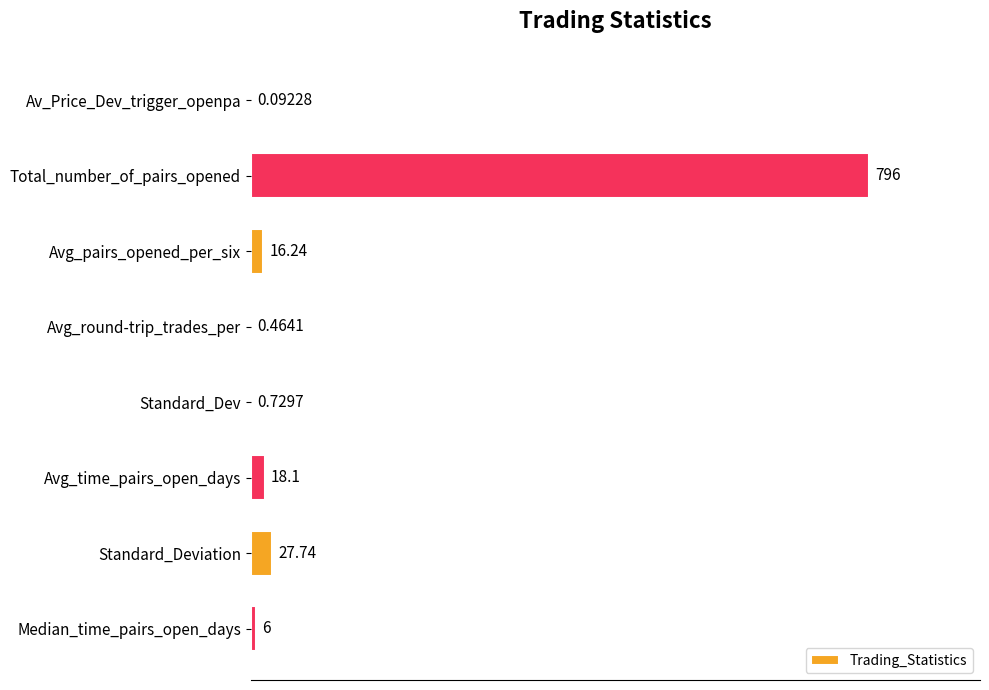

Between Avg_pairs_opened_per_six and Standard_Deviation, which is larger?

Standard_Deviation